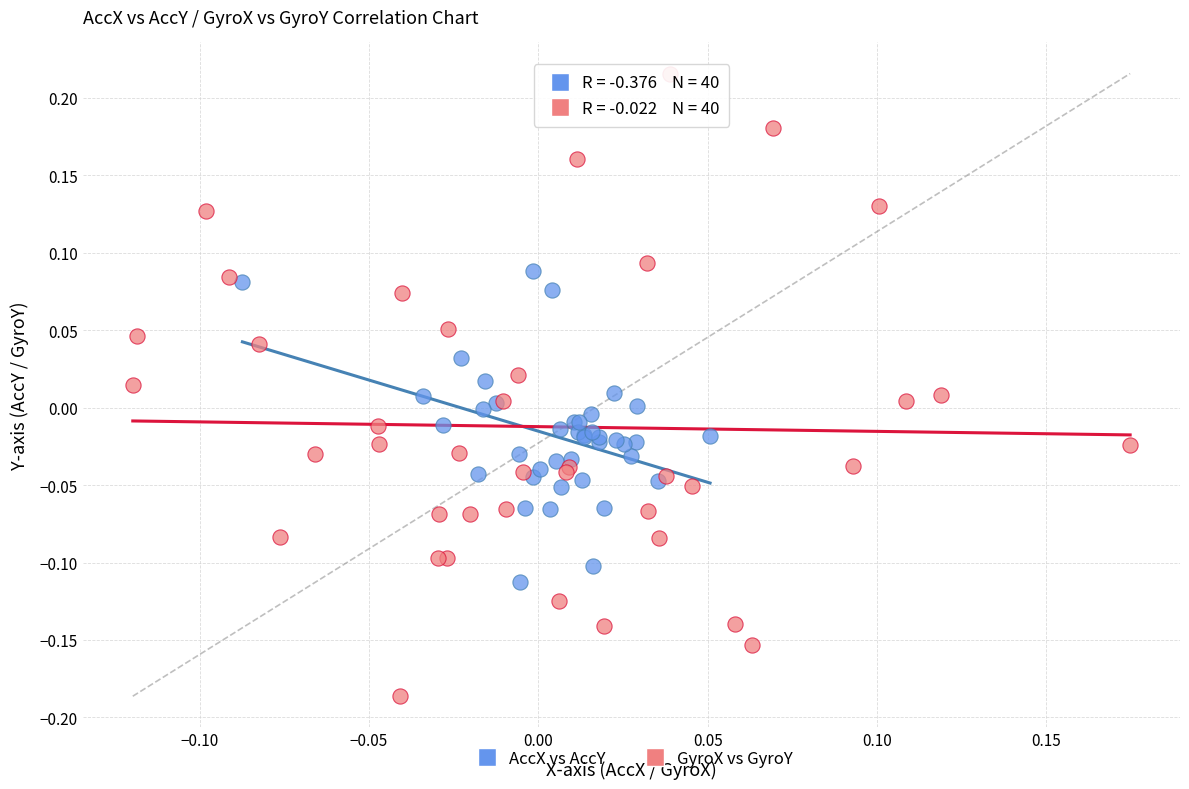

Which series reaches the minimum Y coordinate?

GyroX vs GyroY